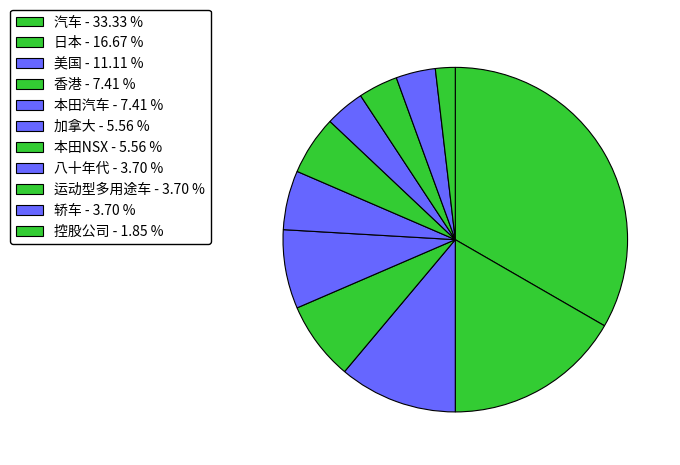

What percentage is the 日本 slice, to the nearest percent?

17%